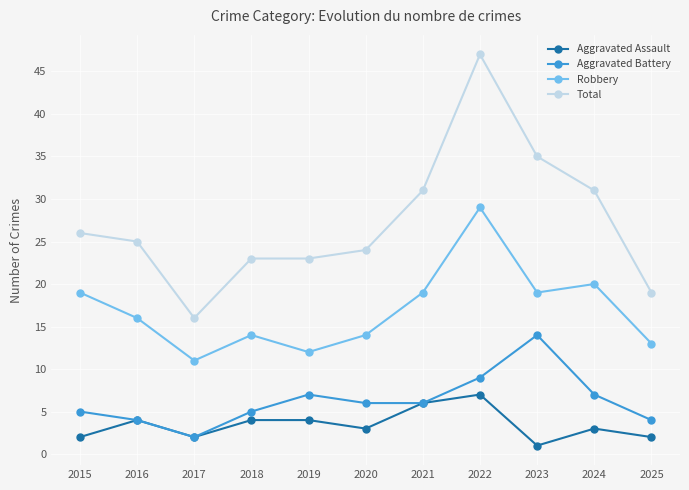

At how many categories does at least one series exceed 14?

11